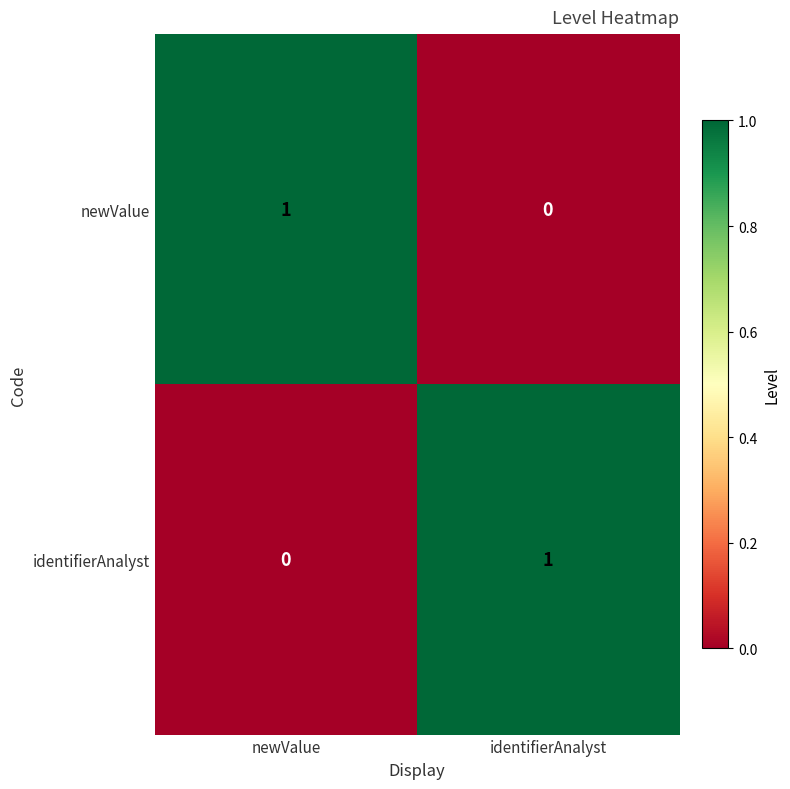

Where is identifierAnalyst nearest to the value 0?

newValue